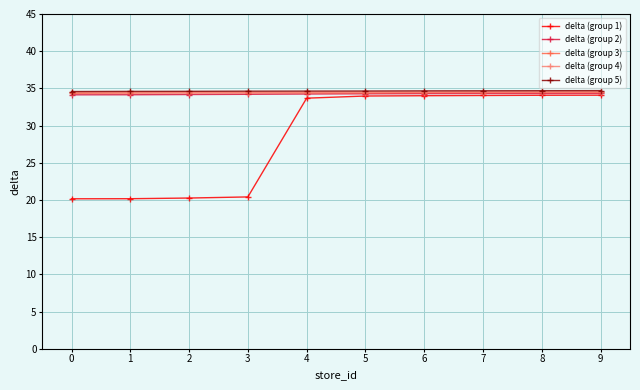

What is the value of the delta (group 4) point at the 7th from the left?

34.5